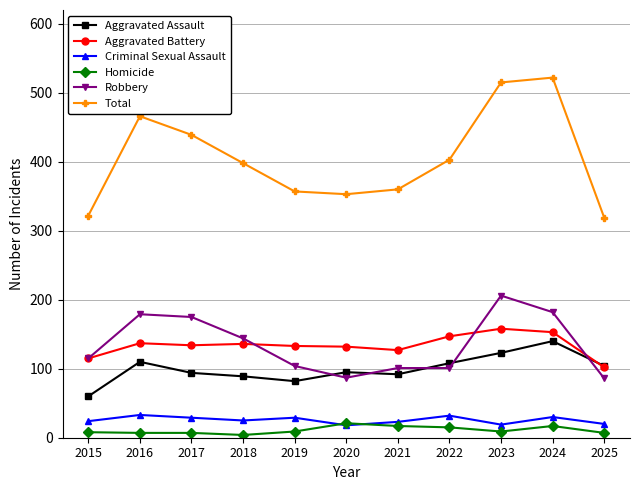

Which series has the largest total across all categories?

Total